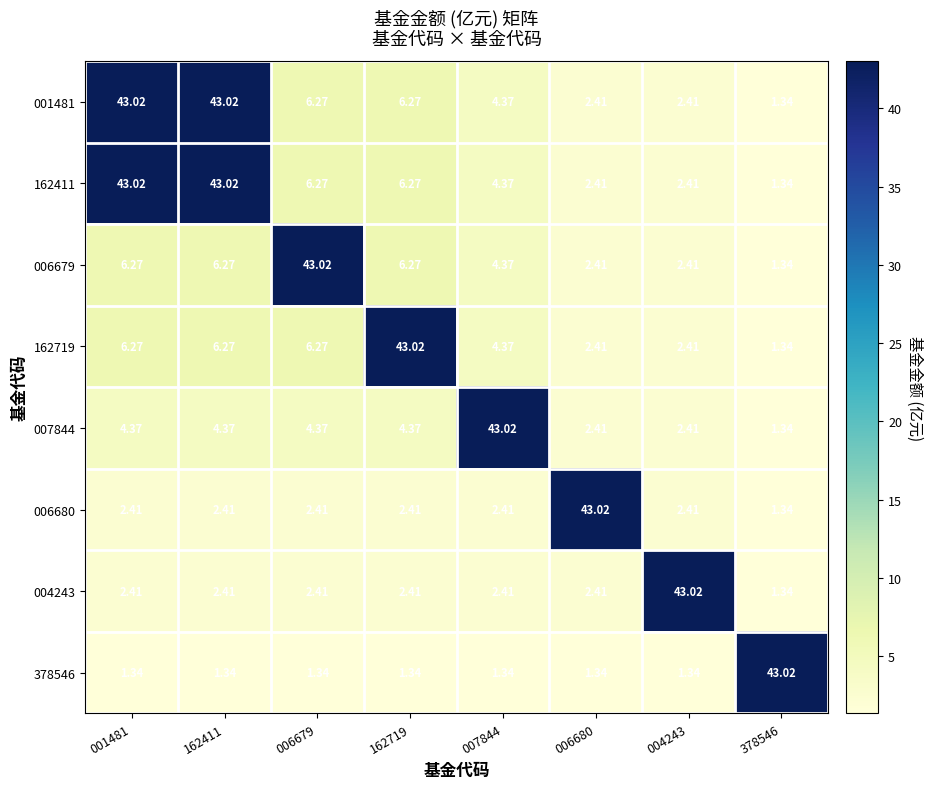

What is the total value across all series at 162411?

109.1